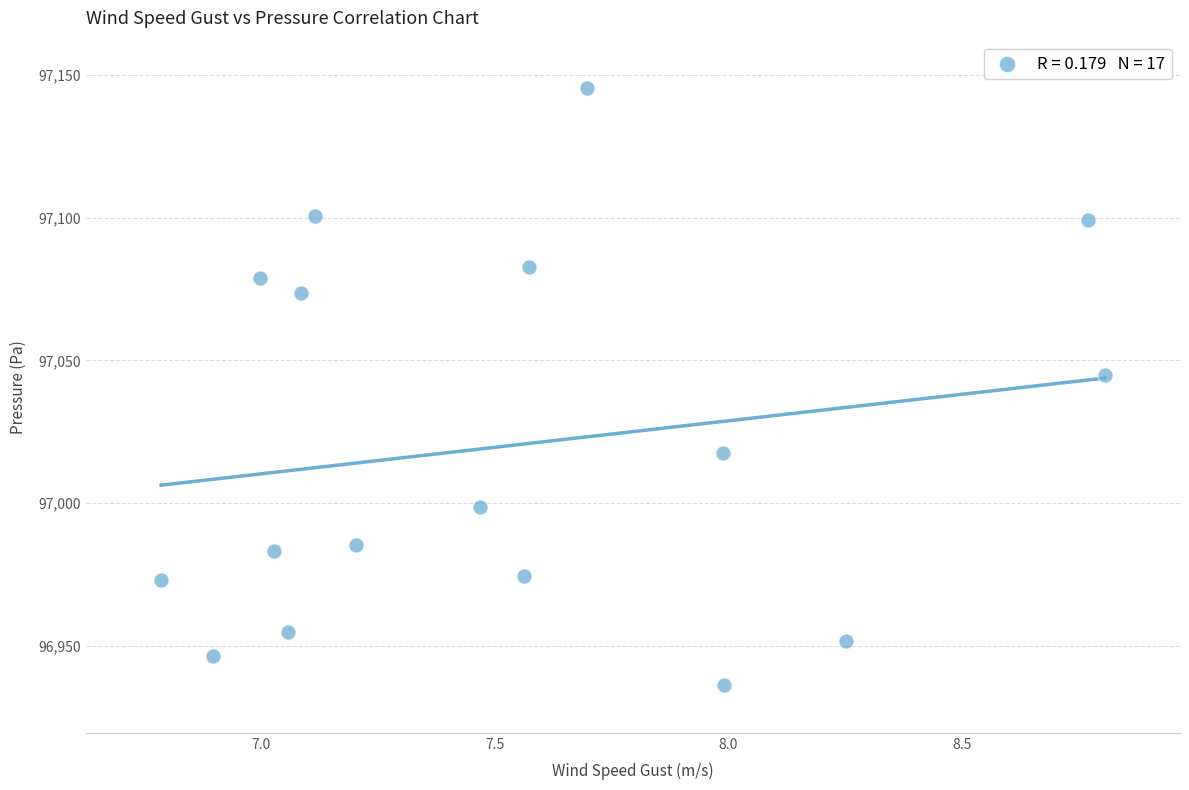

What Y value in the scatter plot is closest to 97040?

97045.0